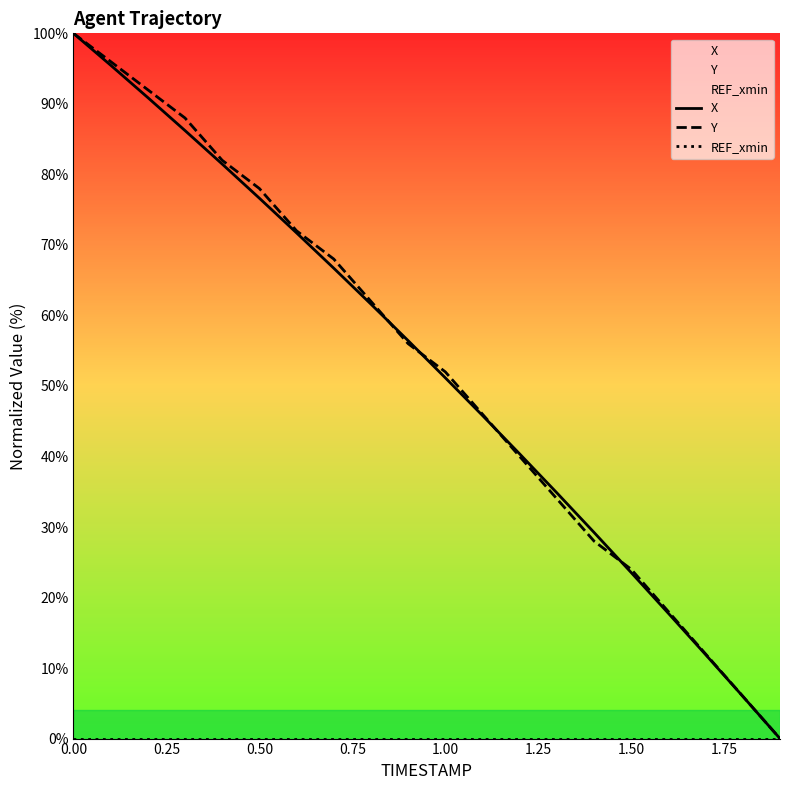

What is the greatest value displayed?

100.0